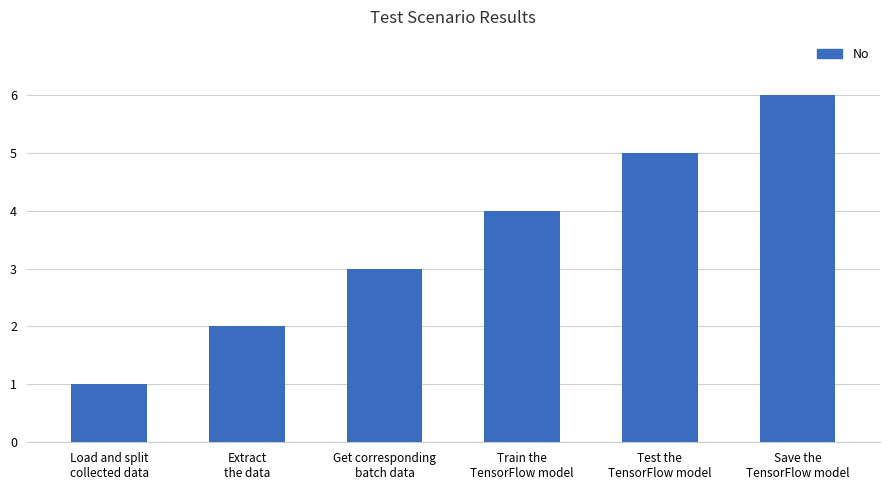

Which category has the highest value across all series?

Save the
TensorFlow model